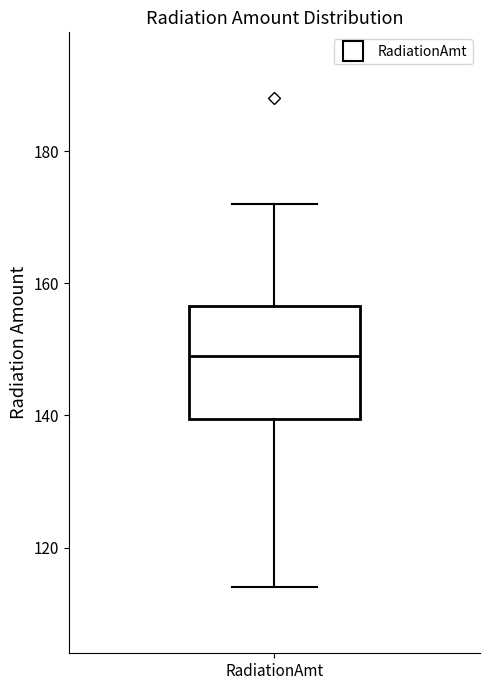

Read this box plot against the y-axis: the position of the median line, the range covered by the box, and the ends of both whiskers. The values are not printed on the chart, so give them approximately, as read against the axis.

median 150, box 140 to 156, whiskers 114 to 172